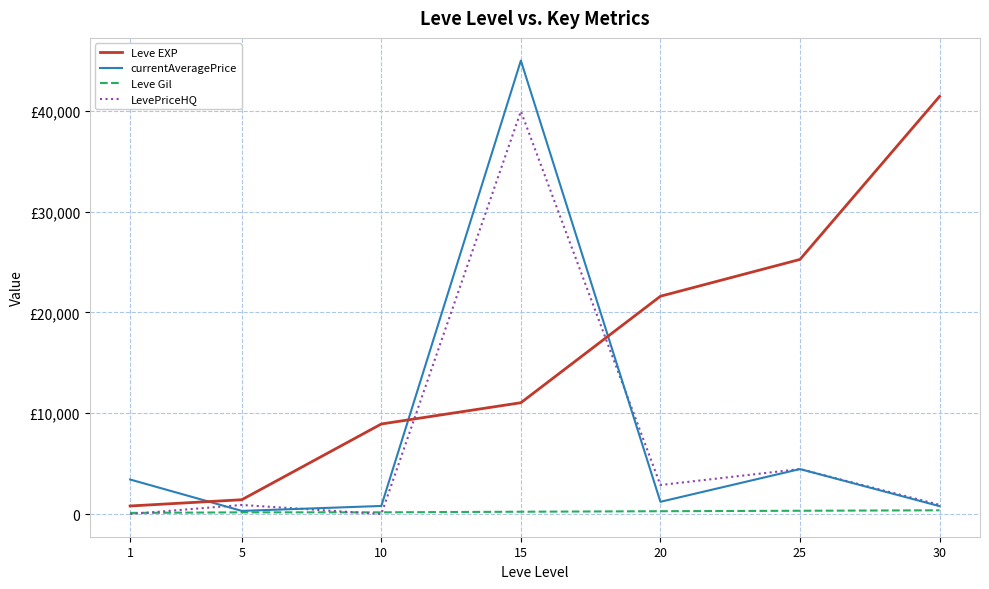

Read the Leve EXP value at 15.

11040.0